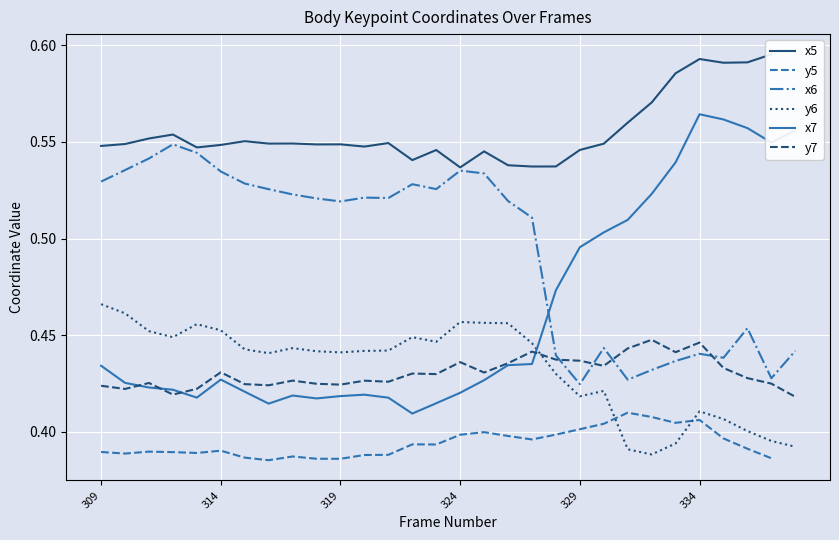

At which label does y7 reach its minimum?

338